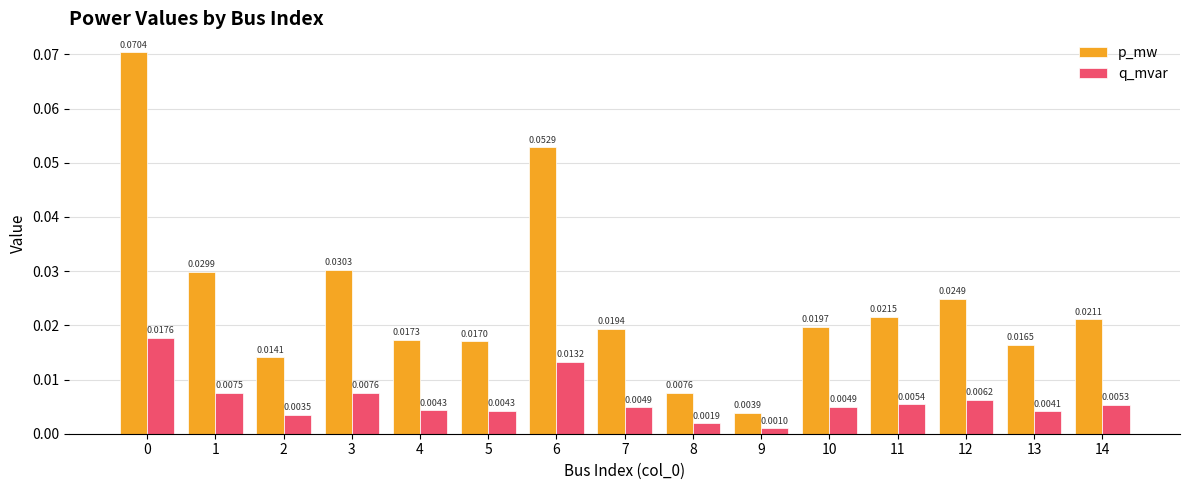

Is the value of p_mw at 11 greater than the value of q_mvar at 2?

Yes